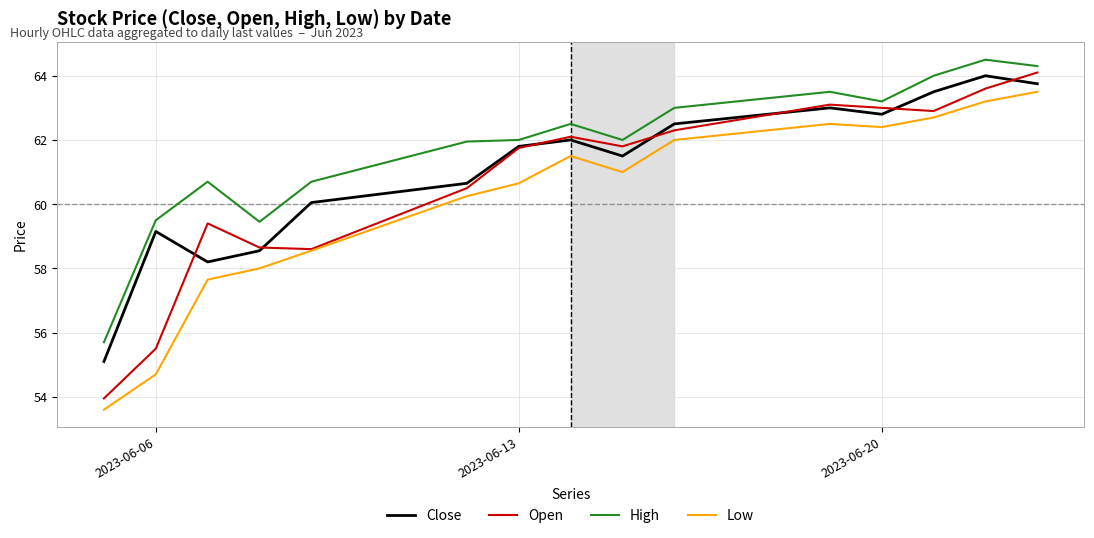

What is the average value of the Close series?

61.1